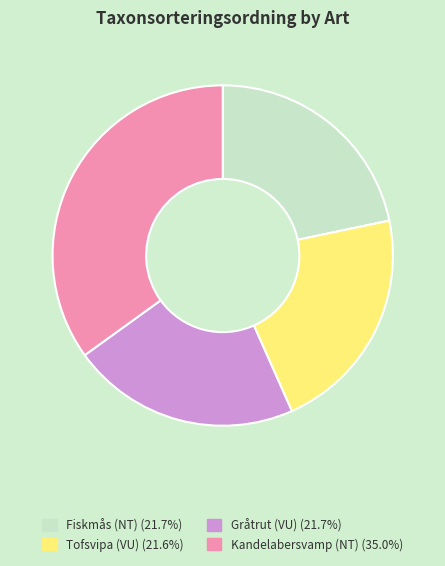

Combined, do Gråtrut (VU) and Fiskmås (NT) account for over 50%?

No